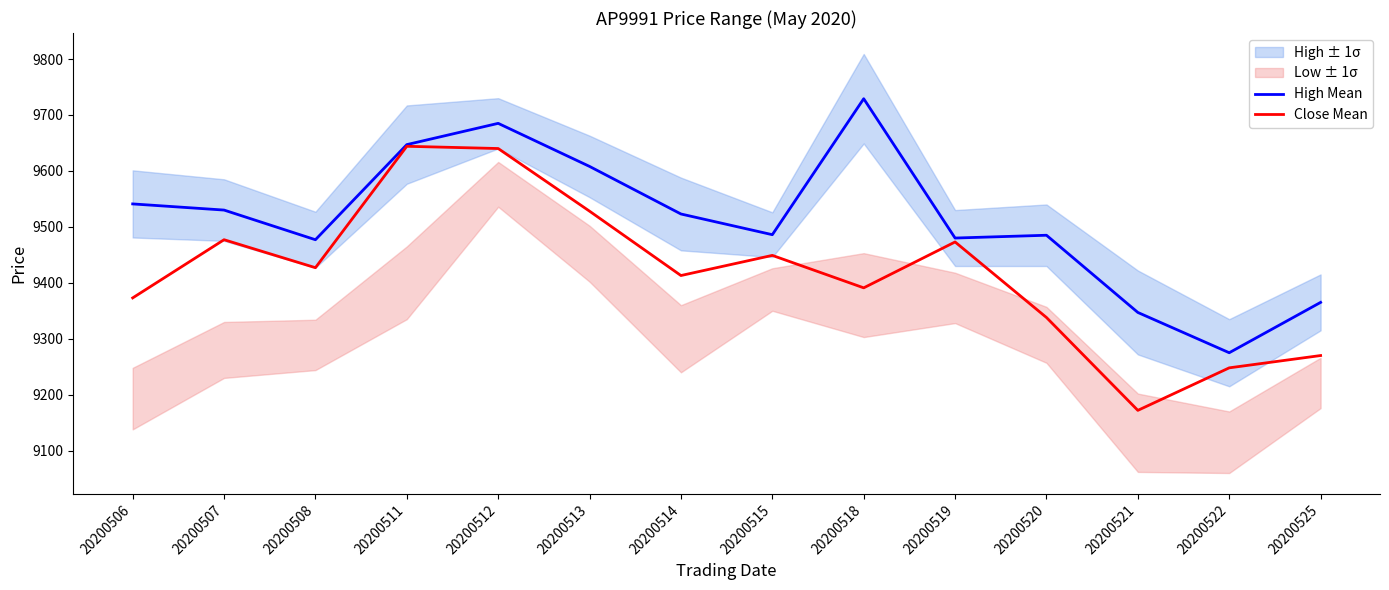

What is the total value across all series at 20200521?

18519